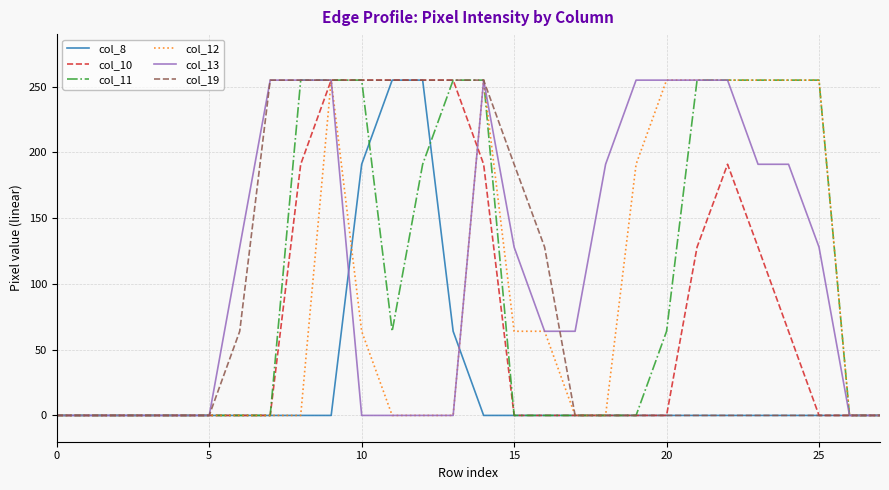

What is the maximum value shown in the chart?

255